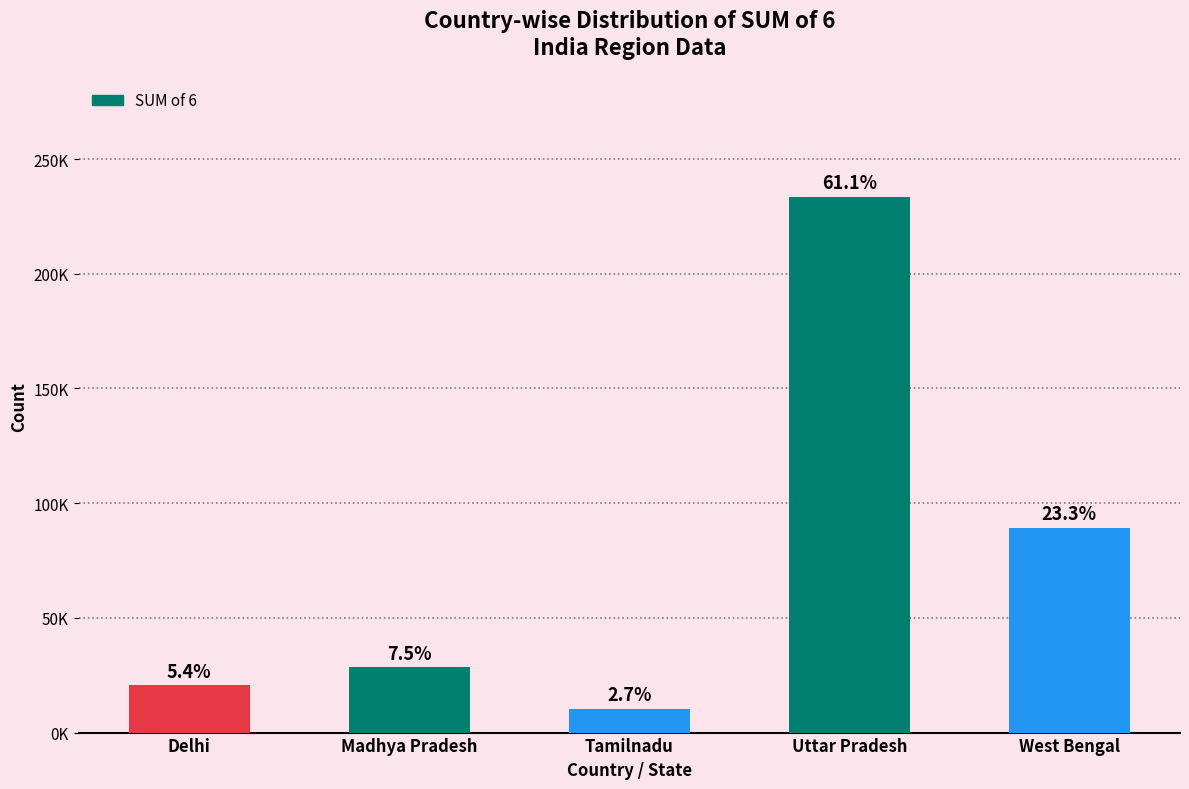

Count the number of values greater than 28615.

2